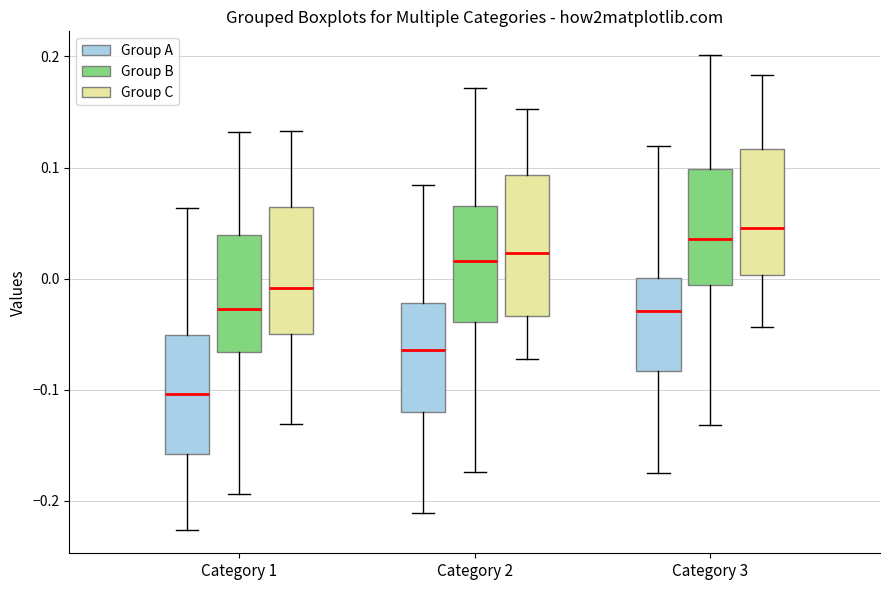

Reading left to right, read every box against the y-axis: the position of its median line, the range the box covers, and the ends of its whiskers. The values are not printed on the chart, so give them approximately, as read against the axis.

Category 1 (Group A): median -0.10, box -0.16 to -0.05, whiskers -0.23 to 0.06
Category 1 (Group B): median -0.03, box -0.07 to 0.04, whiskers -0.19 to 0.13
Category 1 (Group C): median -0.01, box -0.05 to 0.06, whiskers -0.13 to 0.13
Category 2 (Group A): median -0.06, box -0.12 to -0.02, whiskers -0.21 to 0.08
Category 2 (Group B): median 0.02, box -0.04 to 0.07, whiskers -0.17 to 0.17
Category 2 (Group C): median 0.02, box -0.03 to 0.09, whiskers -0.07 to 0.15
Category 3 (Group A): median -0.03, box -0.08 to 0.00, whiskers -0.17 to 0.12
Category 3 (Group B): median 0.04, box -0.01 to 0.10, whiskers -0.13 to 0.20
Category 3 (Group C): median 0.05, box 0.00 to 0.12, whiskers -0.04 to 0.18